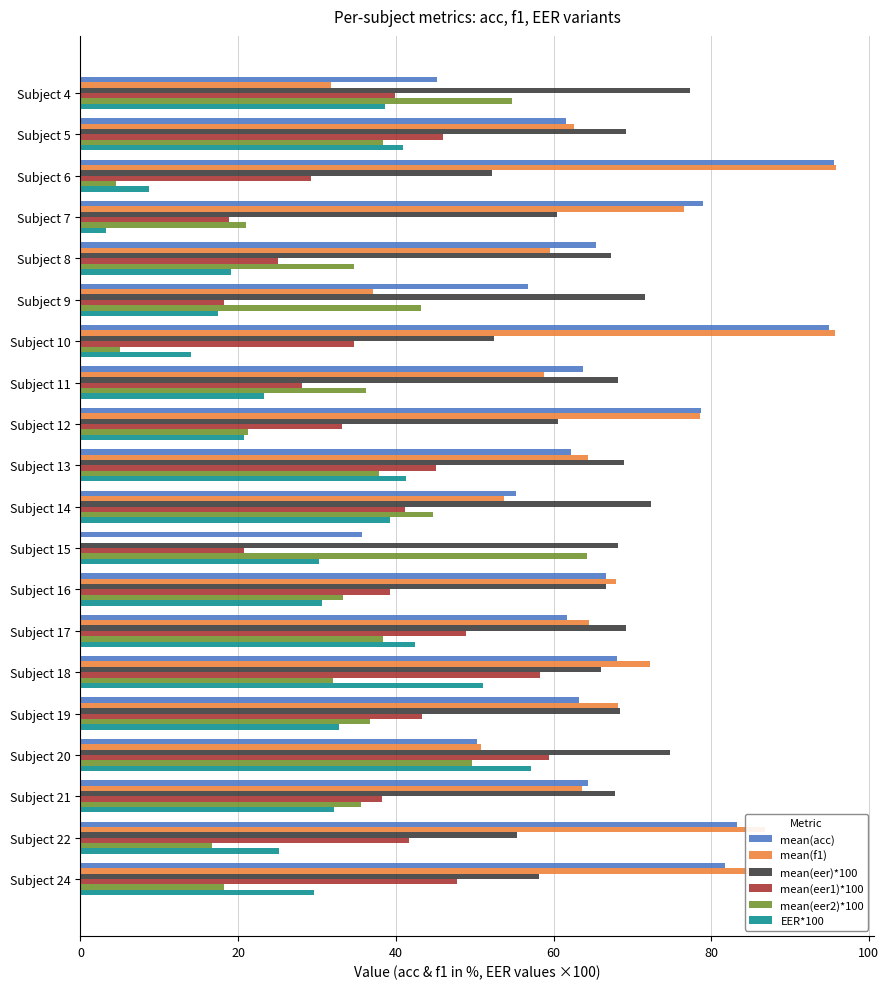

True or false: EER*100 has a value of 19.1 at Subject 8.

True